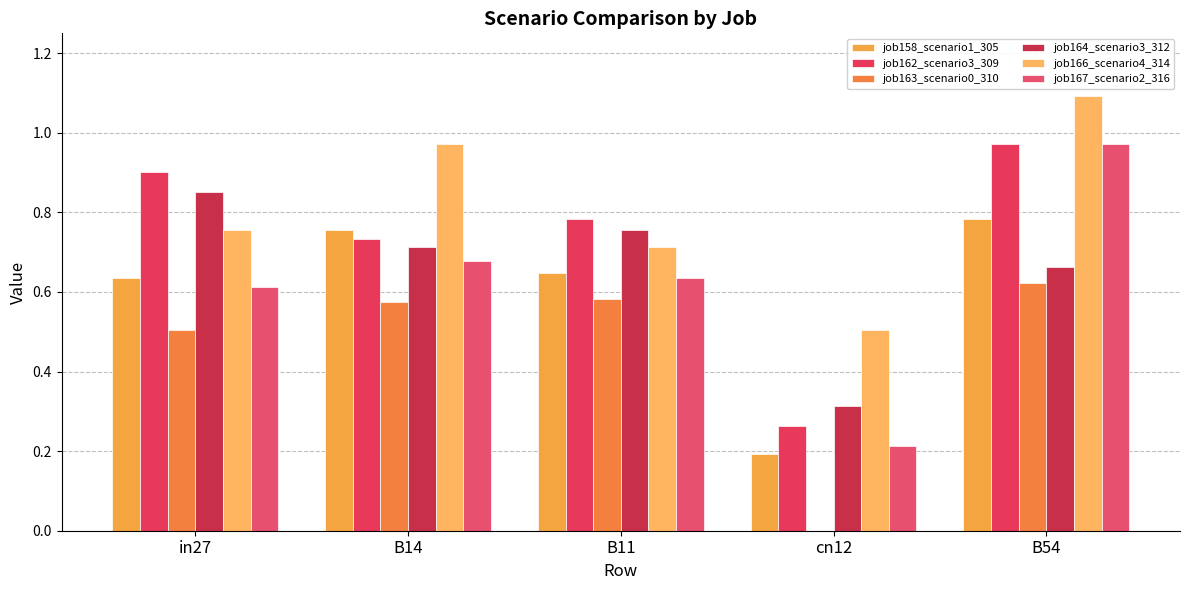

At how many categories does at least one series exceed 0?

5